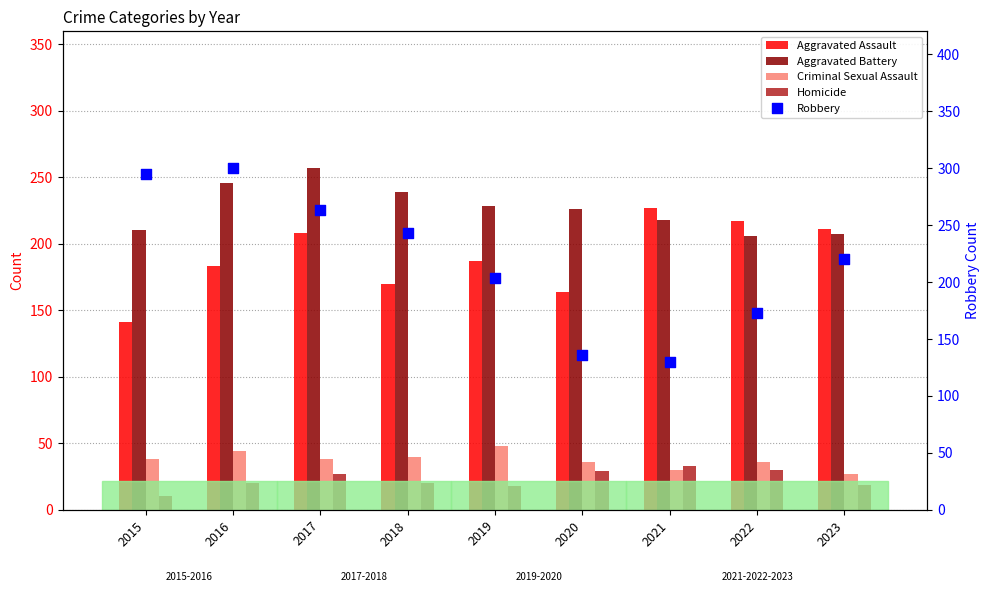

Which series contains the highest Y value?

Robbery